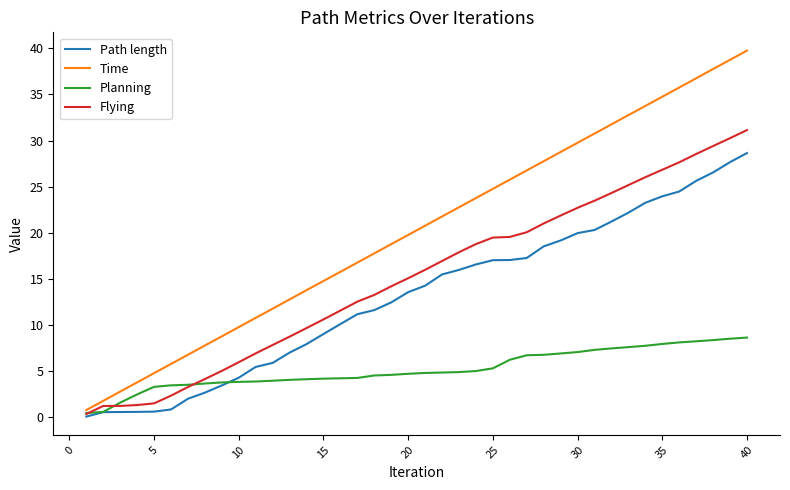

Which series has the widest spread of values?

Time